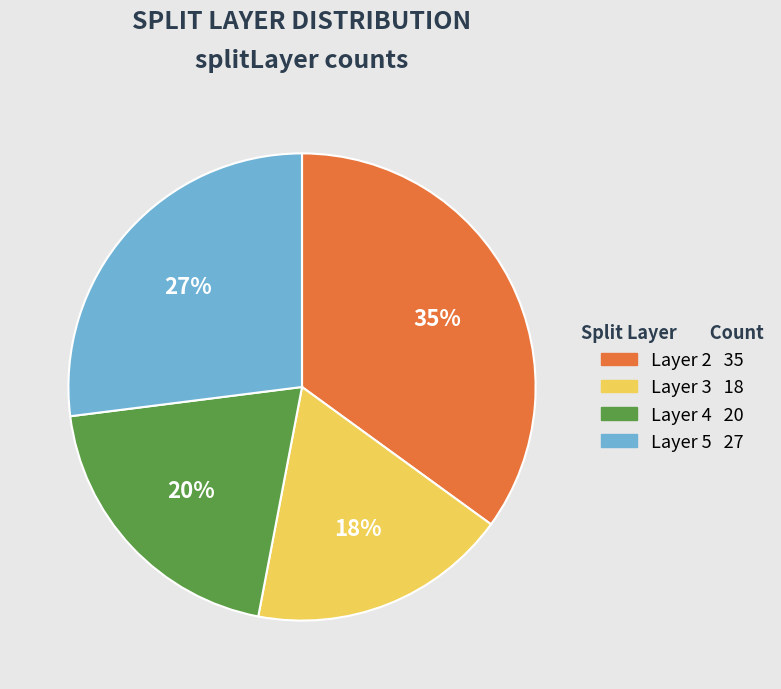

Is there any slice that represents more than half of the pie?

No